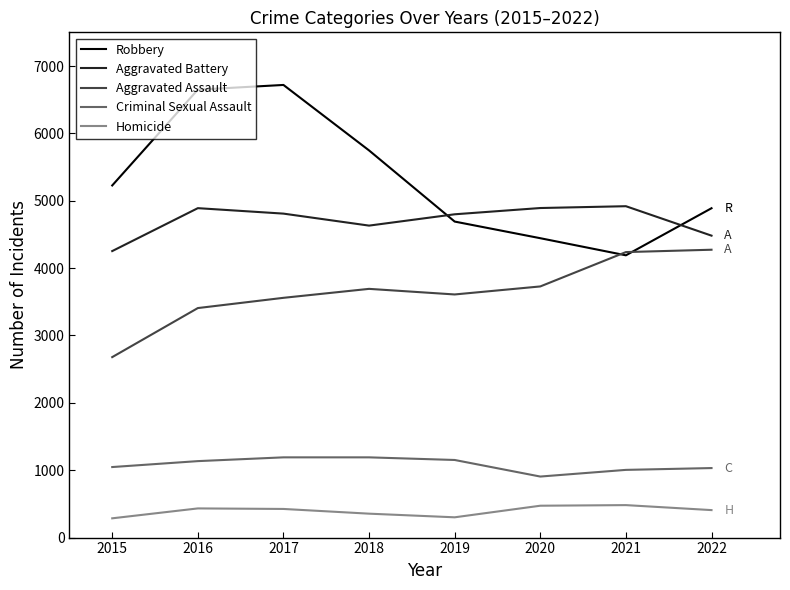

Which series has the largest total across all categories?

Robbery